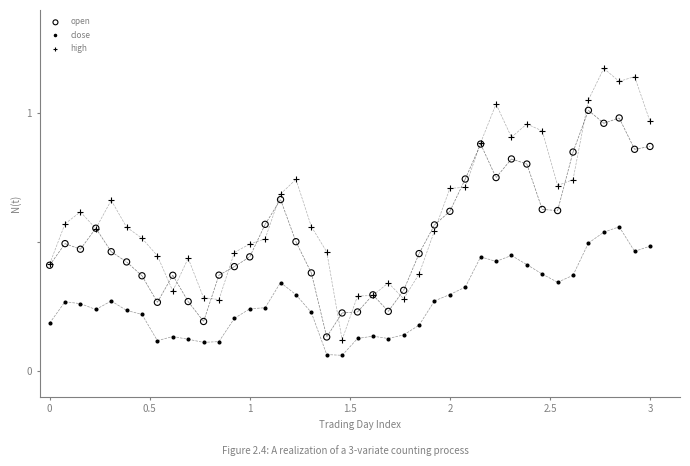

Which series reaches the maximum Y coordinate?

high